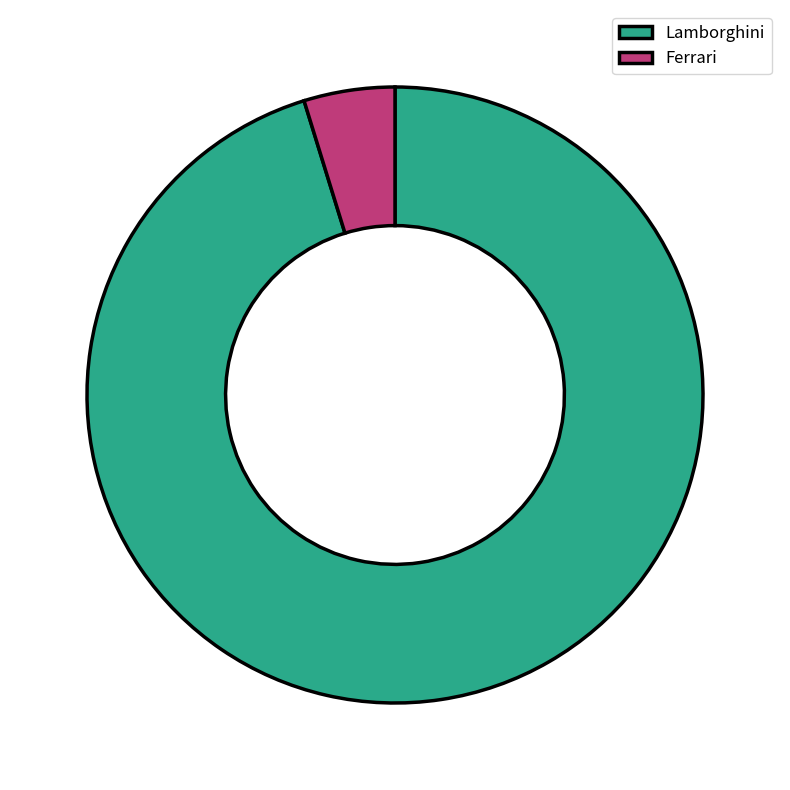

How many slices are in this pie chart?

2